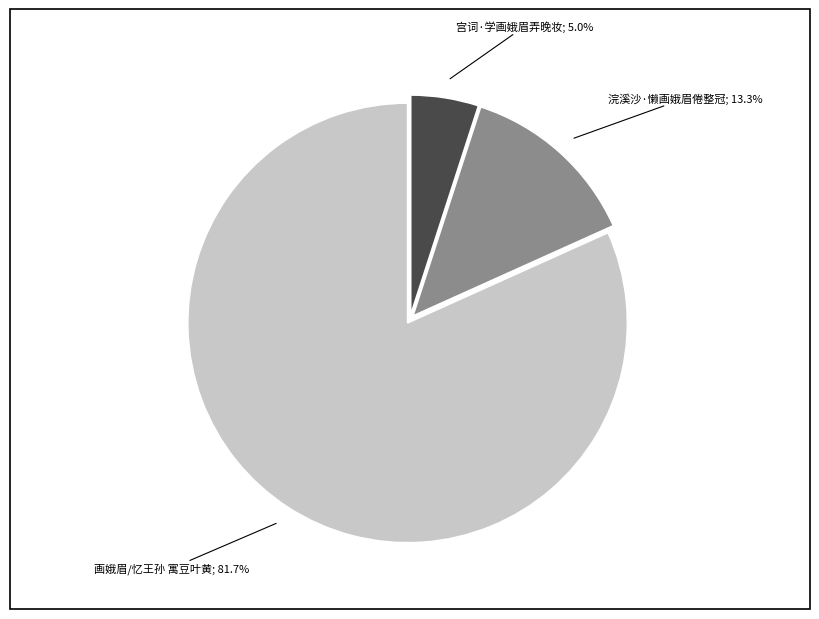

Is there any slice that represents more than half of the pie?

Yes